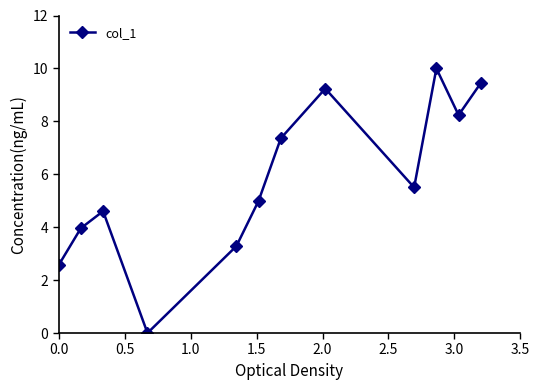

What is the value of the 12th point from the left?

9.4